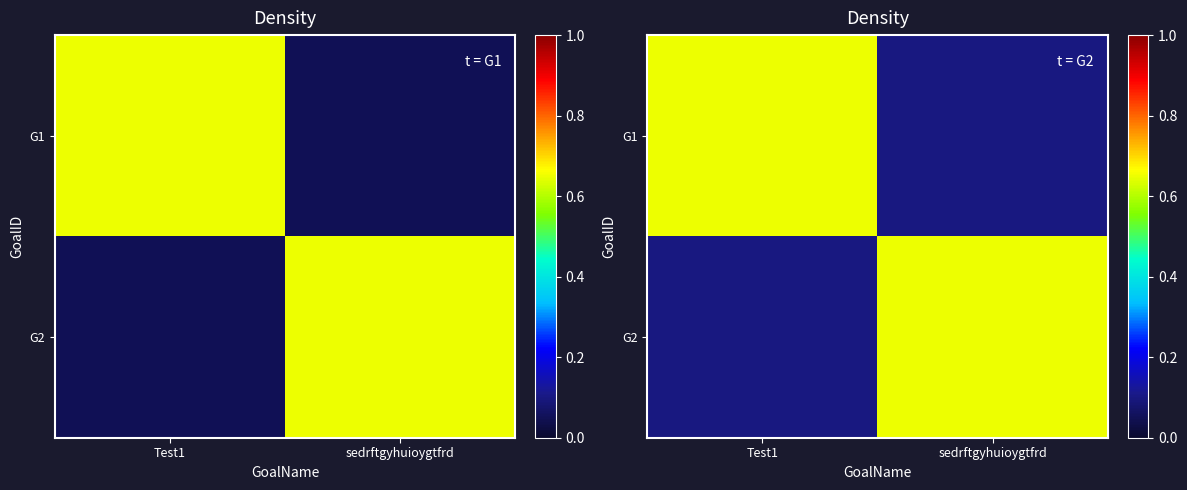

Read the G2 value at Test1.

0.1